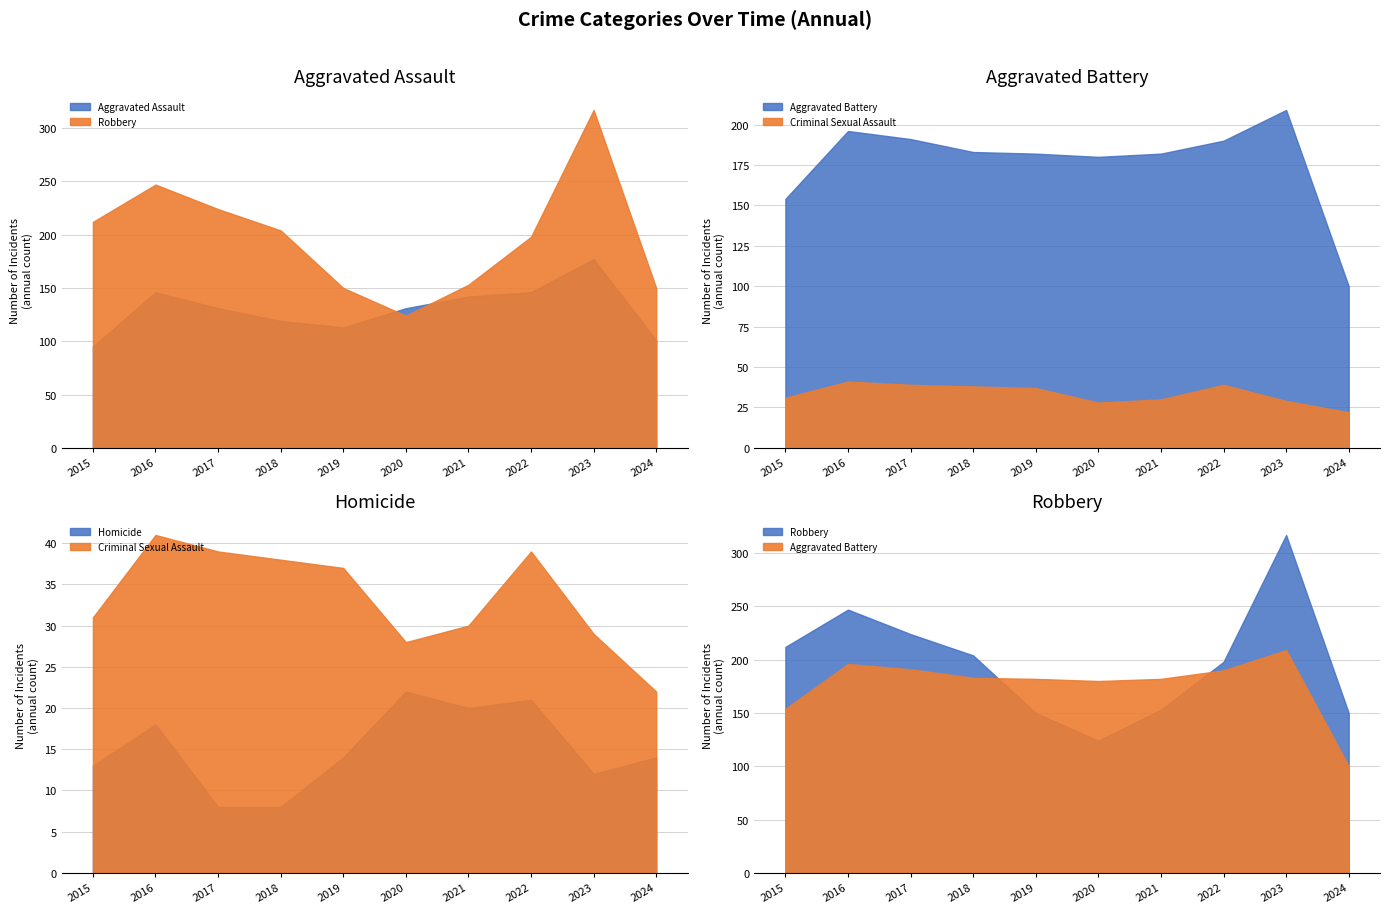

What value does the Aggravated Battery series have at 2020?

180